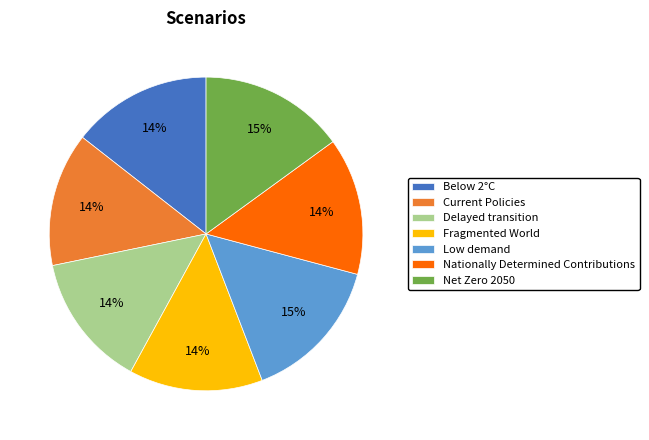

Does Net Zero 2050 represent more than half of the total?

No